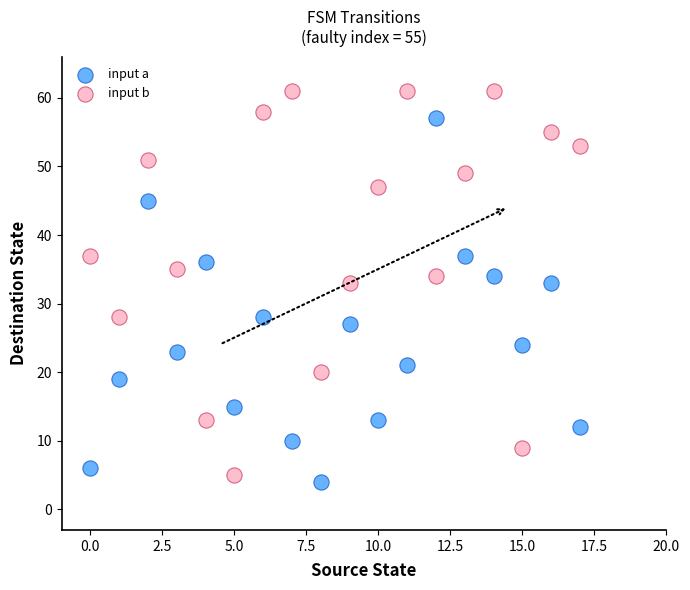

Which series has the widest spread of Y values?

input b